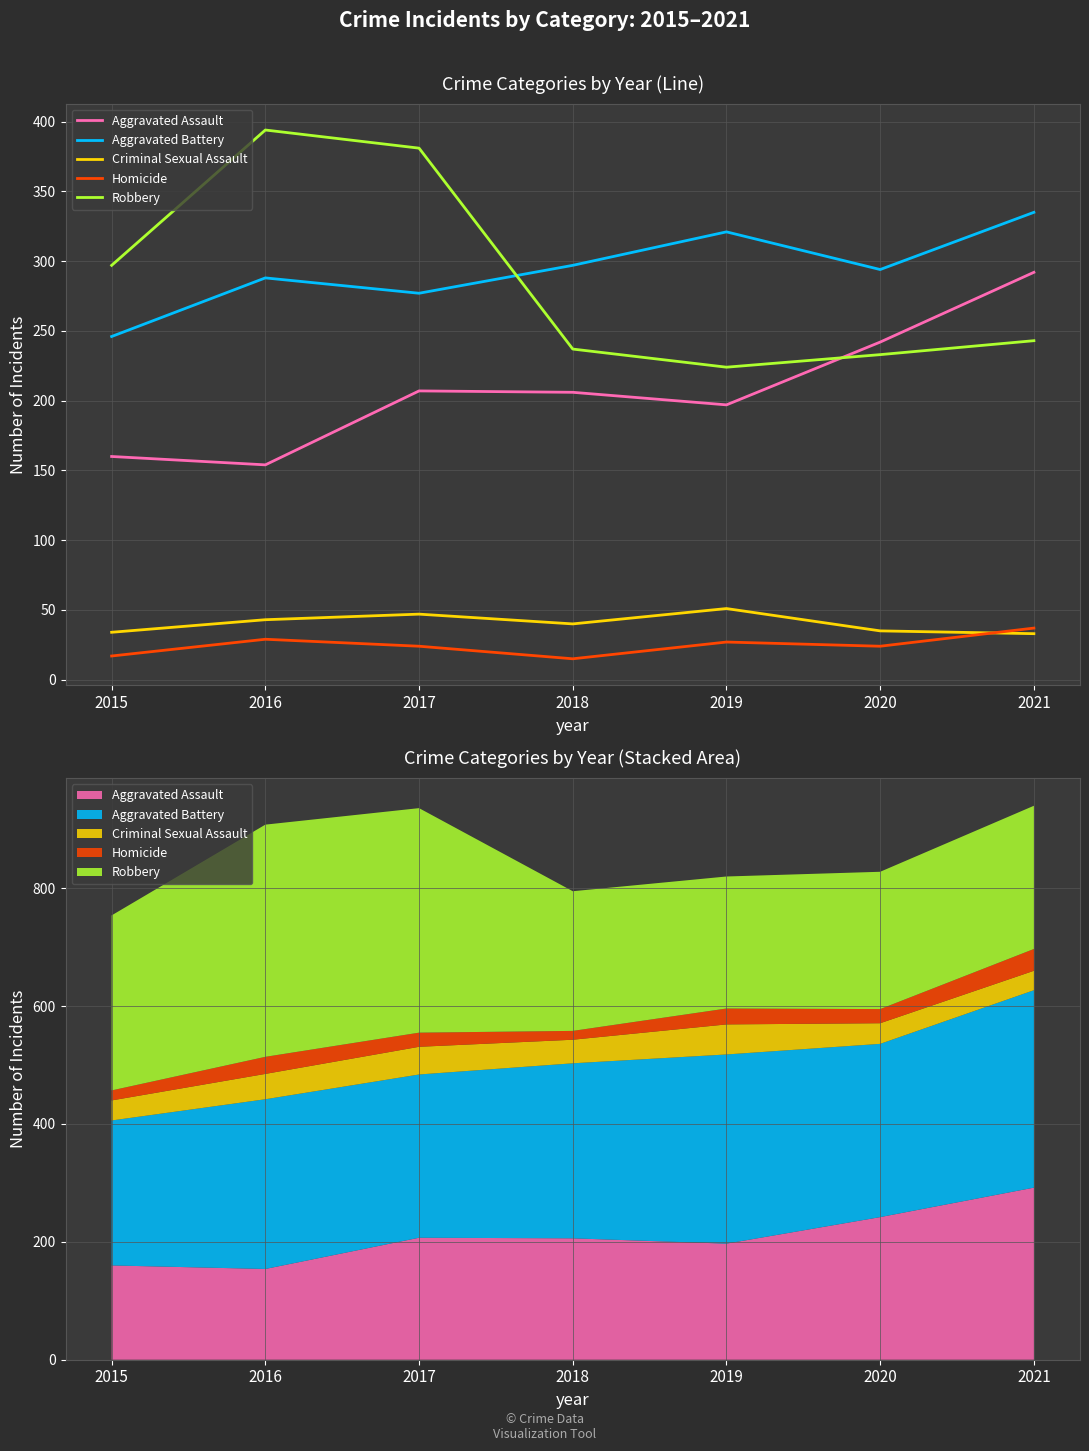

The value of Robbery at 2018 is 149. True or false?

False